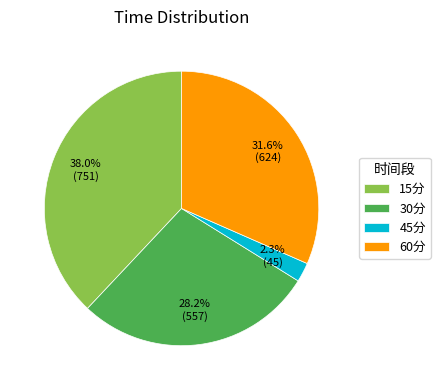

What percentage is the 60分 slice, to the nearest percent?

32%